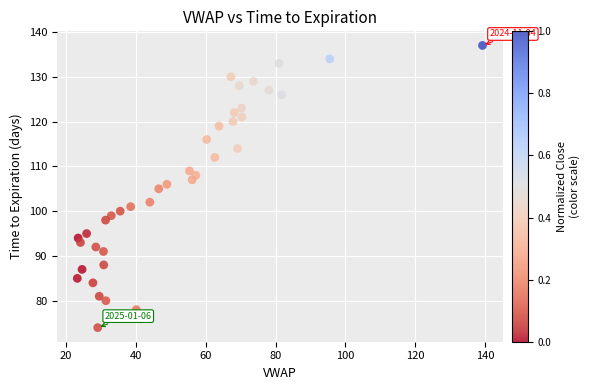

How many data points are displayed?

40